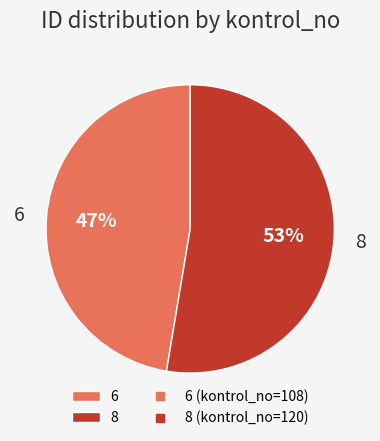

Is the sum of 8 and 6 greater than half?

Yes